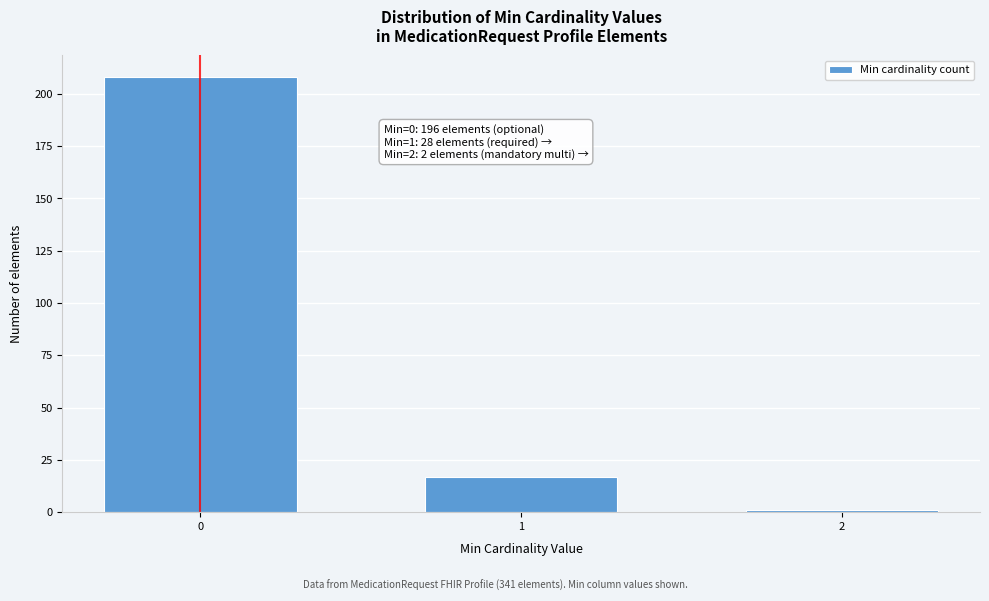

Reading right to left, extract all data points from this chart.

1	17	208